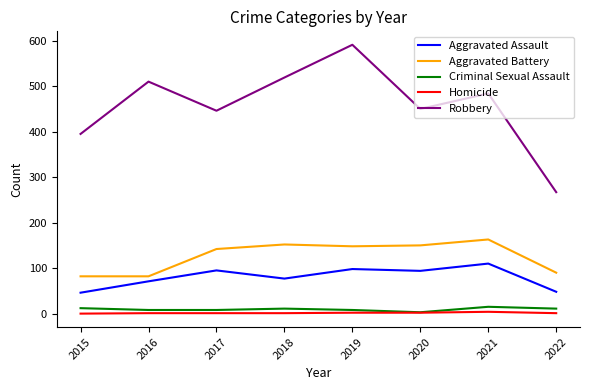

At which category is the sum across all series the highest?

2019